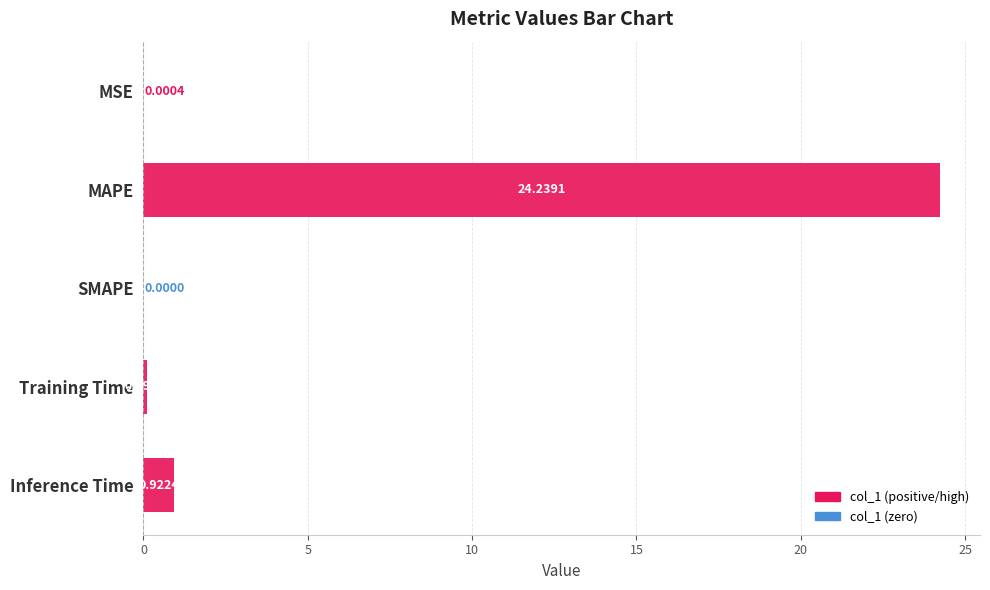

What is the change in value from Training Time to Inference Time?

+0.8